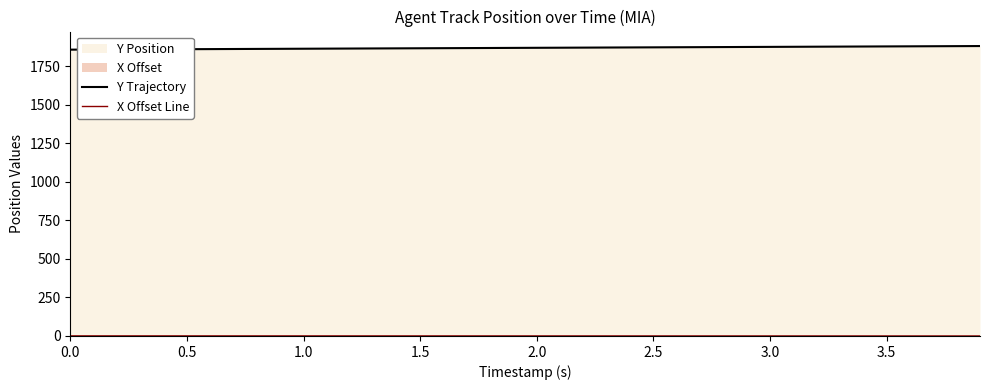

True or false: Y Trajectory and X Offset Line cross at least once.

False